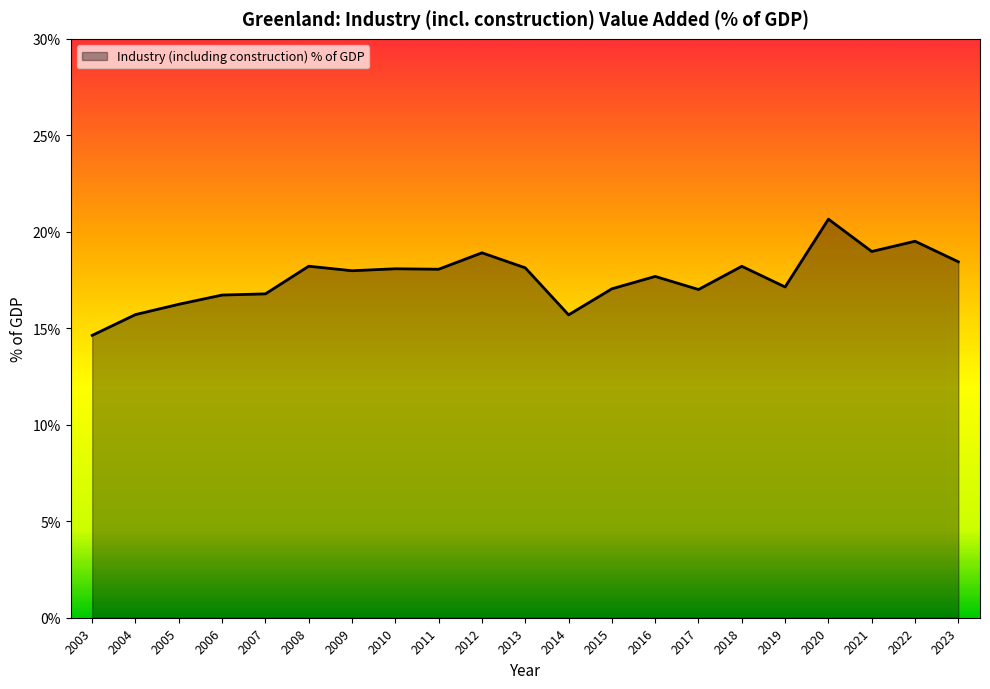

Between 2004 and 2017, which is larger?

2017